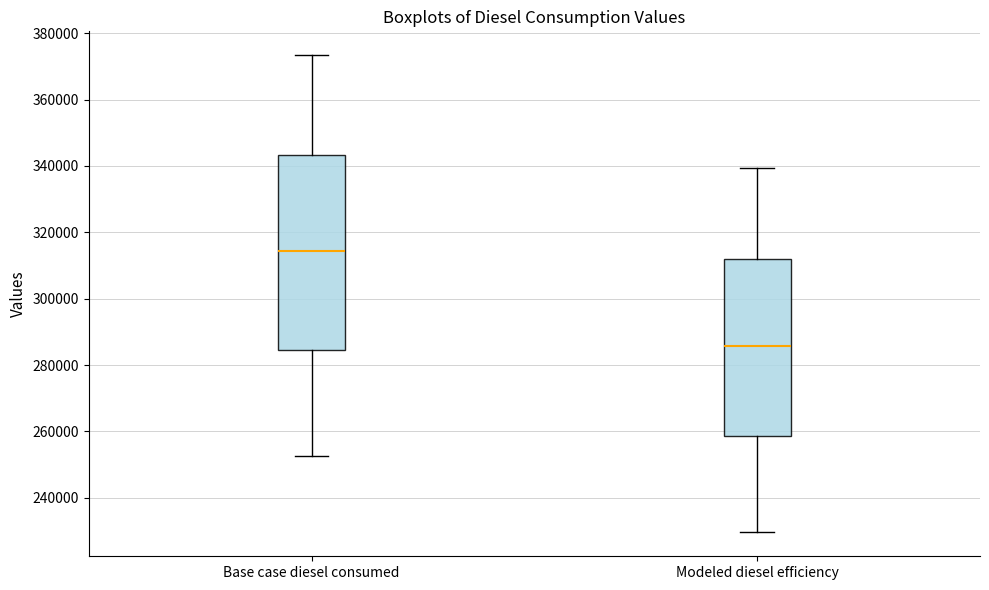

Reading left to right, read every box against the y-axis: the position of its median line, the range the box covers, and the ends of its whiskers. The values are not printed on the chart, so give them approximately, as read against the axis.

Base case diesel consumed: median 314000, box 284000 to 344000, whiskers 252000 to 374000
Modeled diesel efficiency: median 286000, box 258000 to 312000, whiskers 230000 to 340000